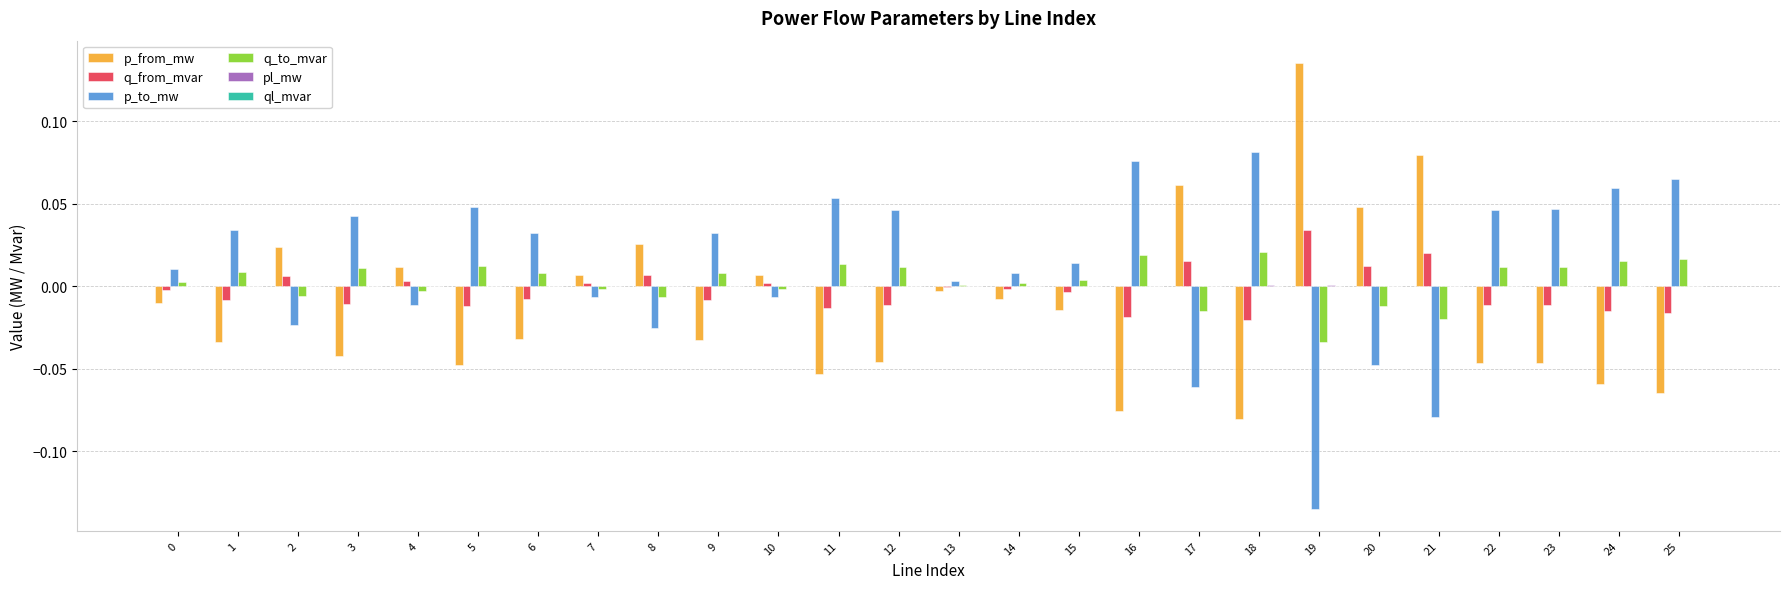

How many categories are shown in the chart?

26